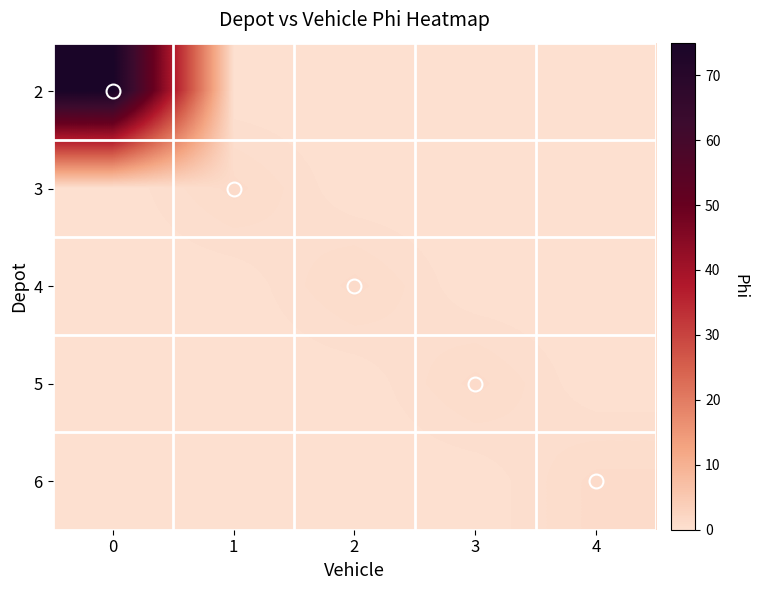

Reading left to right, transcribe all the data shown in this chart.

2: 0=75	1=0	2=0	3=0	4=0
3: 0=0	1=1	2=0	3=0	4=0
4: 0=0	1=0	2=1	3=0	4=0
5: 0=0	1=0	2=0	3=1	4=0
6: 0=0	1=0	2=0	3=0	4=1